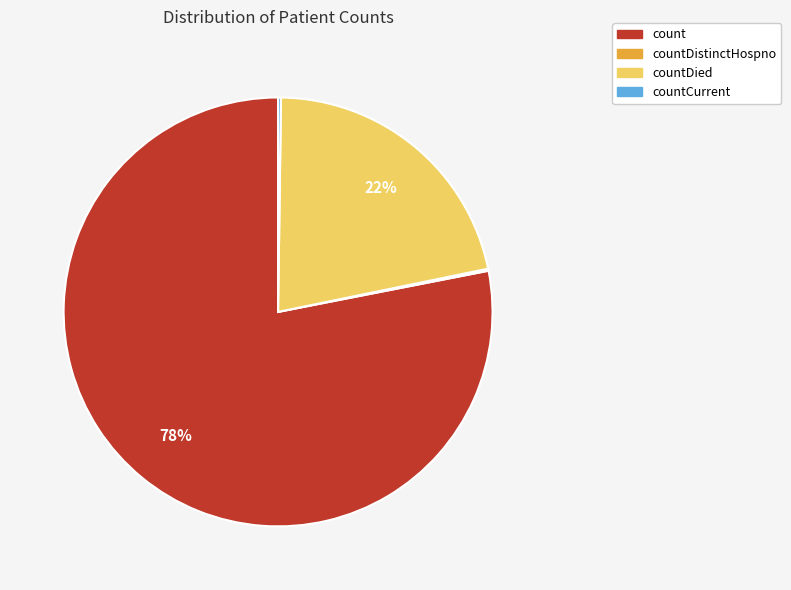

To the nearest percent, what is the difference between the largest and smallest slice percentages?

78%